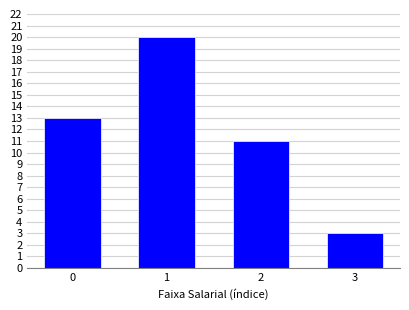

Reading right to left, what are all the values shown in this chart?

3	11	20	13